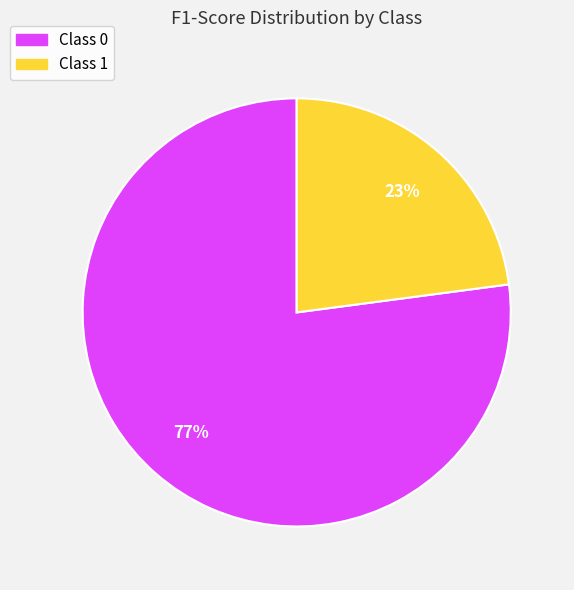

Count the number of slices in the pie.

2